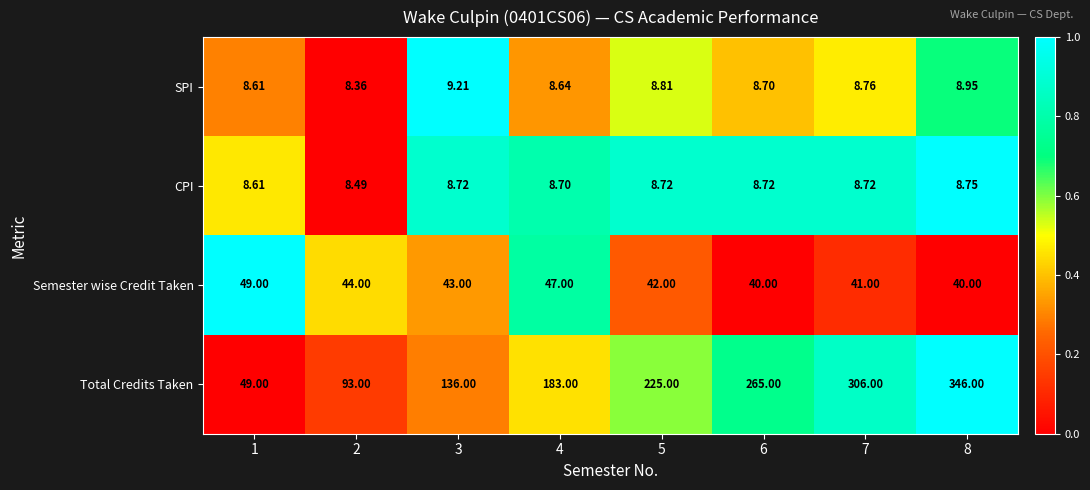

Rank the series at 3 from lowest to highest value.

CPI, SPI, Semester wise Credit Taken, Total Credits Taken